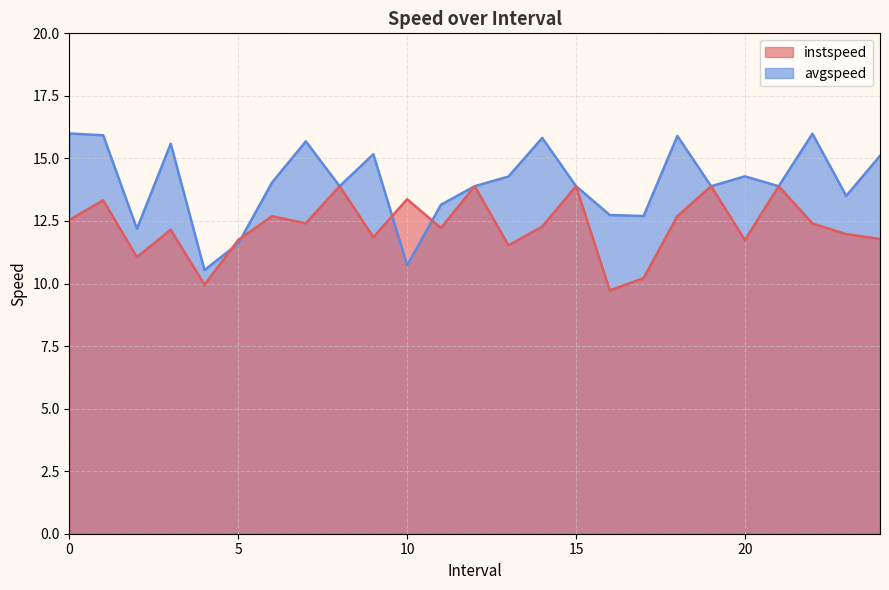

How many intersections are there between instspeed and avgspeed?

4